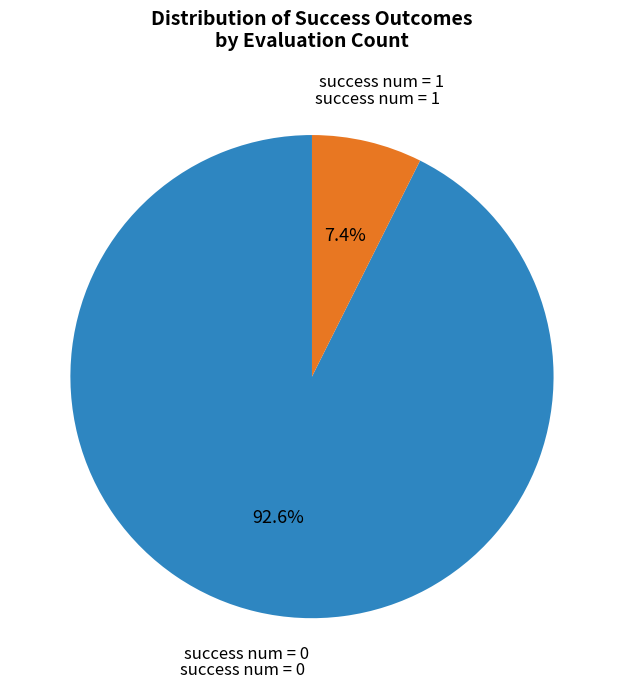

Count the number of slices in the pie.

2